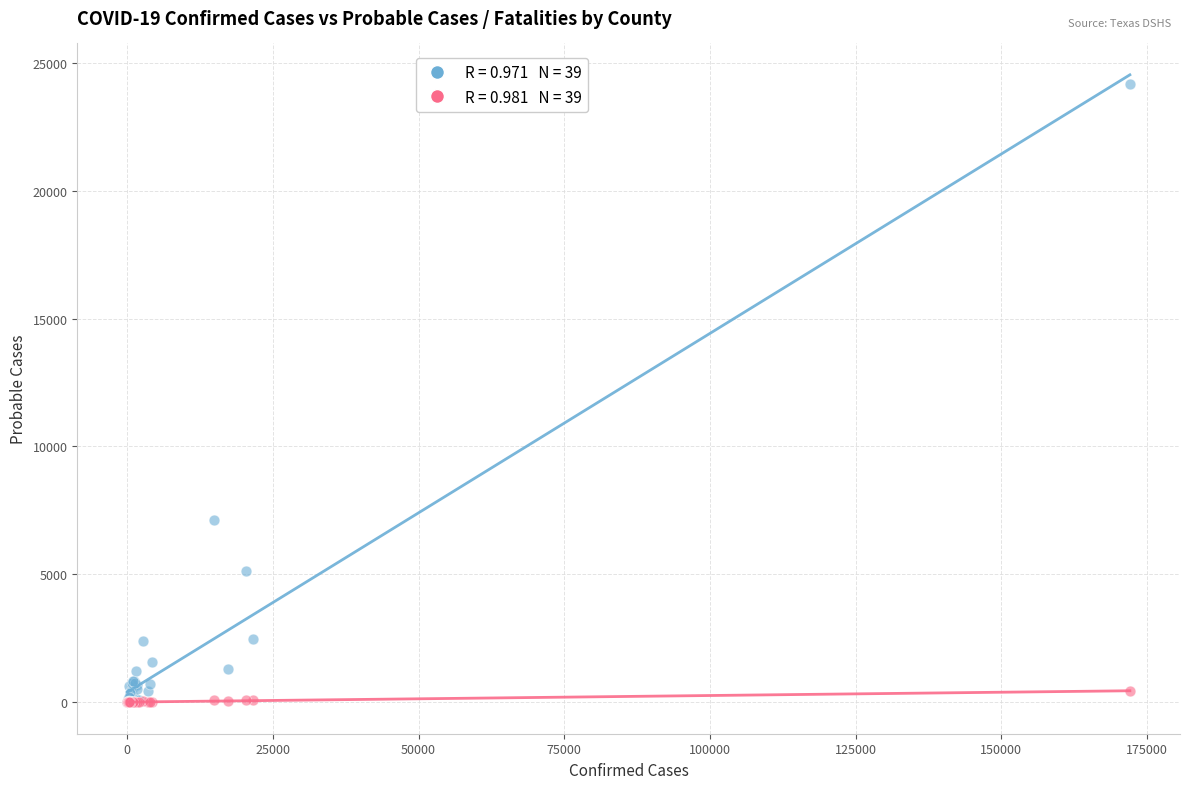

Across all series, what Y value is closest to 12080?

7108